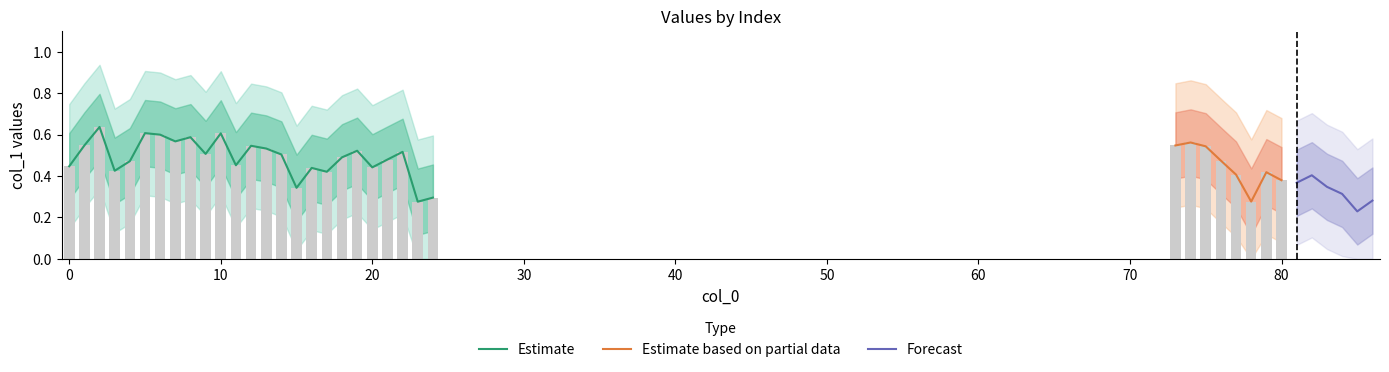

True or false: col_1 has a value of 0.6 at 83.

False